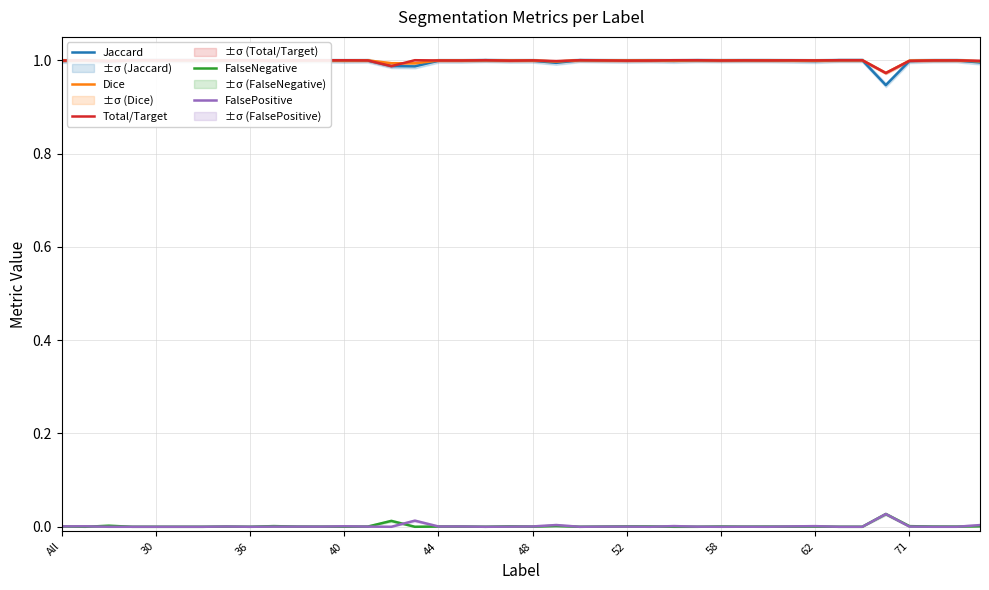

What are all the series names shown in the legend?

Jaccard, Dice, Total/Target, FalseNegative, FalsePositive